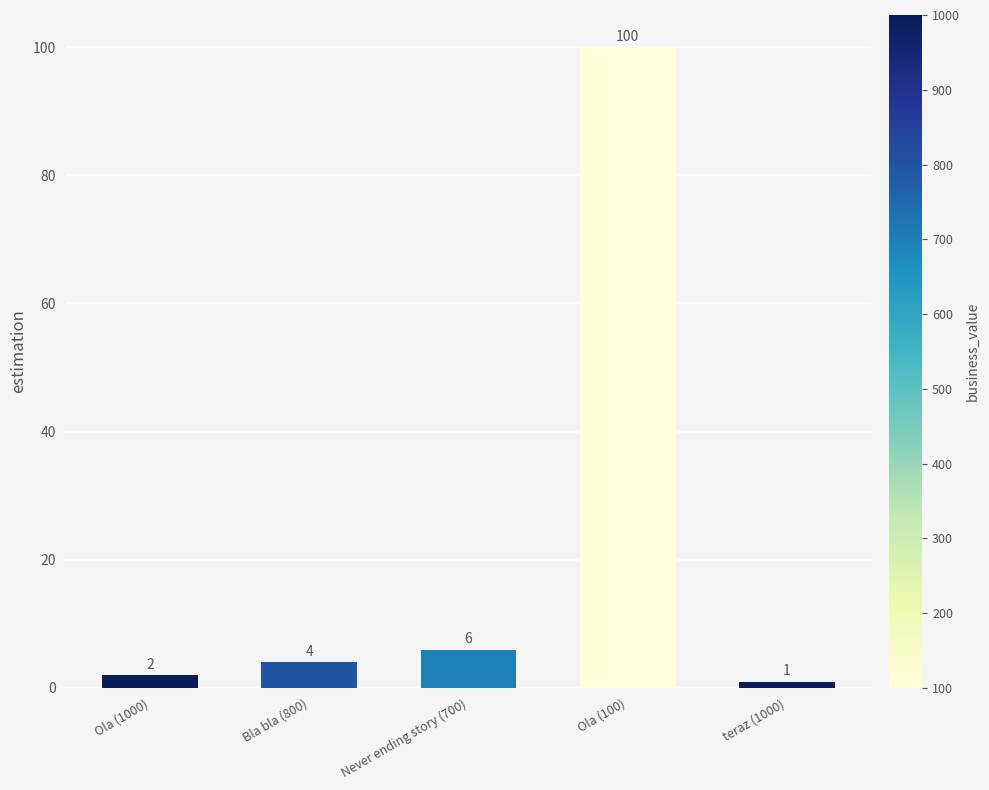

The chart shows a value of 2 at Ola (1000). True or false?

True